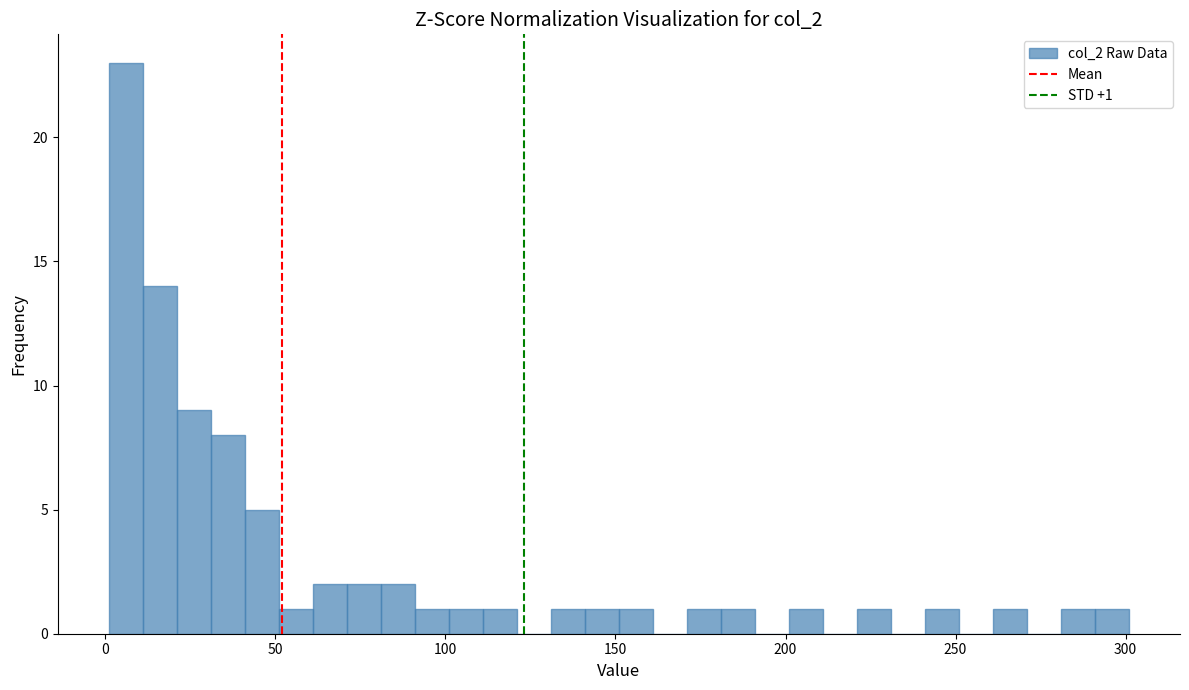

Read against the x-axis, roughly where is the centre of the tallest bar?

5